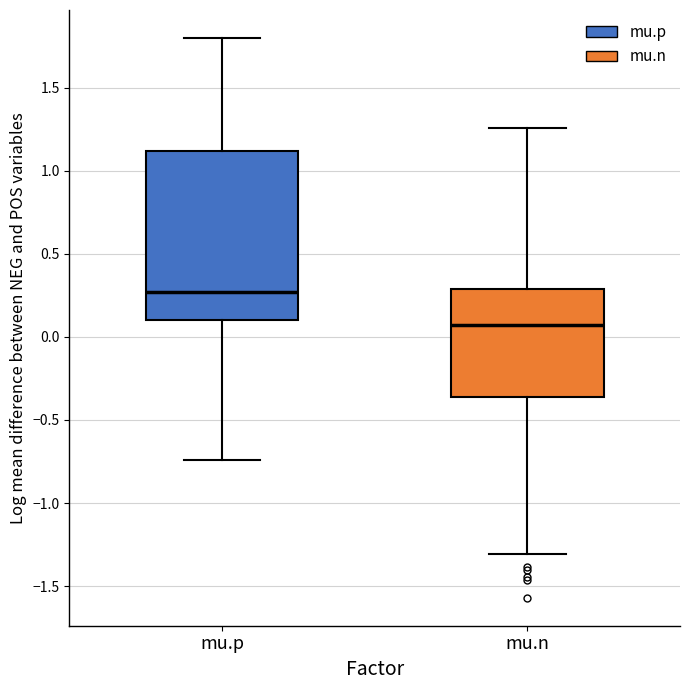

Which box is the tallest, from its lower edge to its upper edge?

mu.p